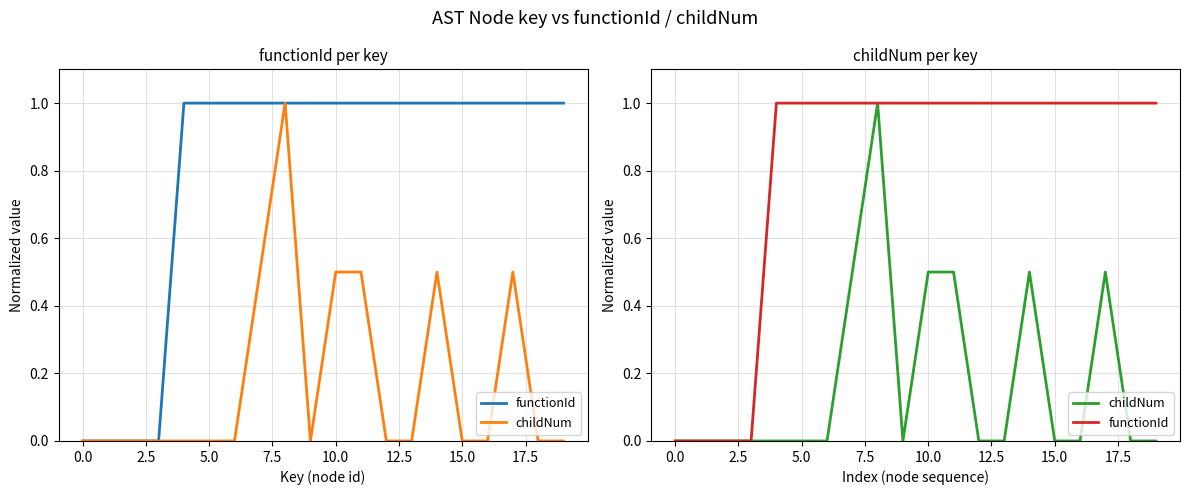

Rank the series at 17 from lowest to highest value.

childNum, functionId